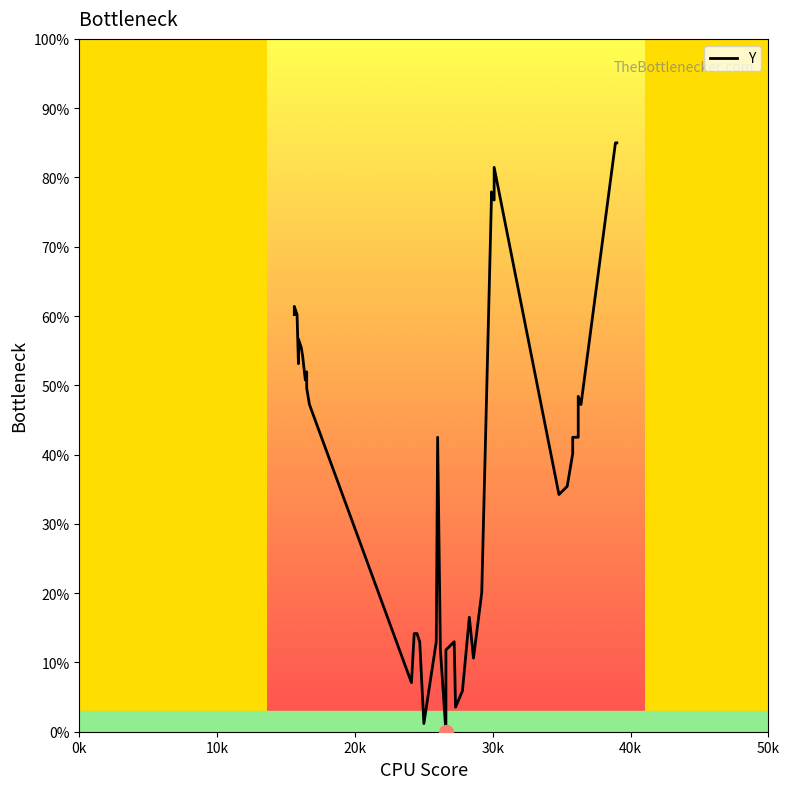

How many lines are shown in the chart?

1